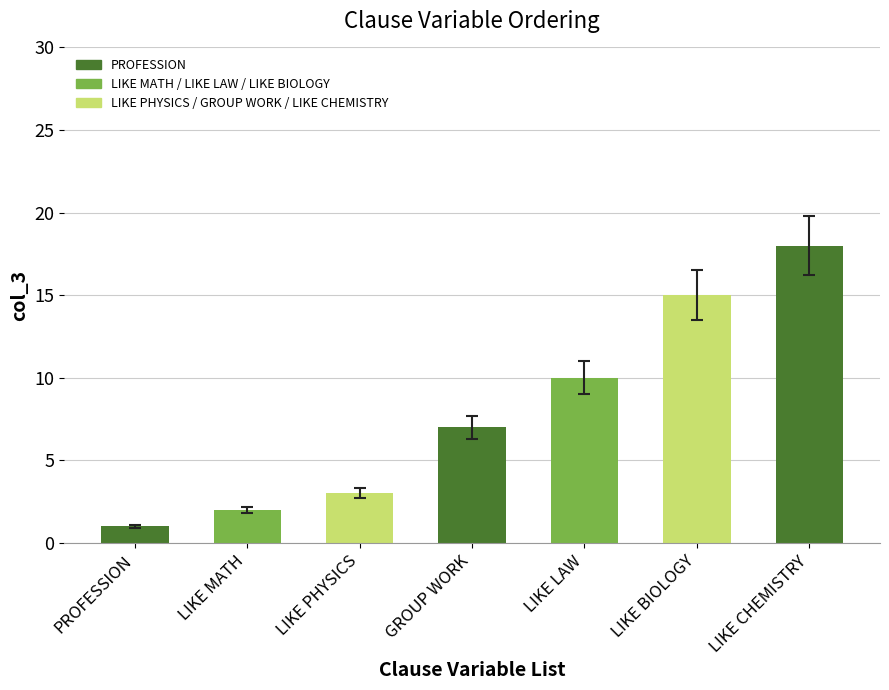

How many bars are there in total?

7